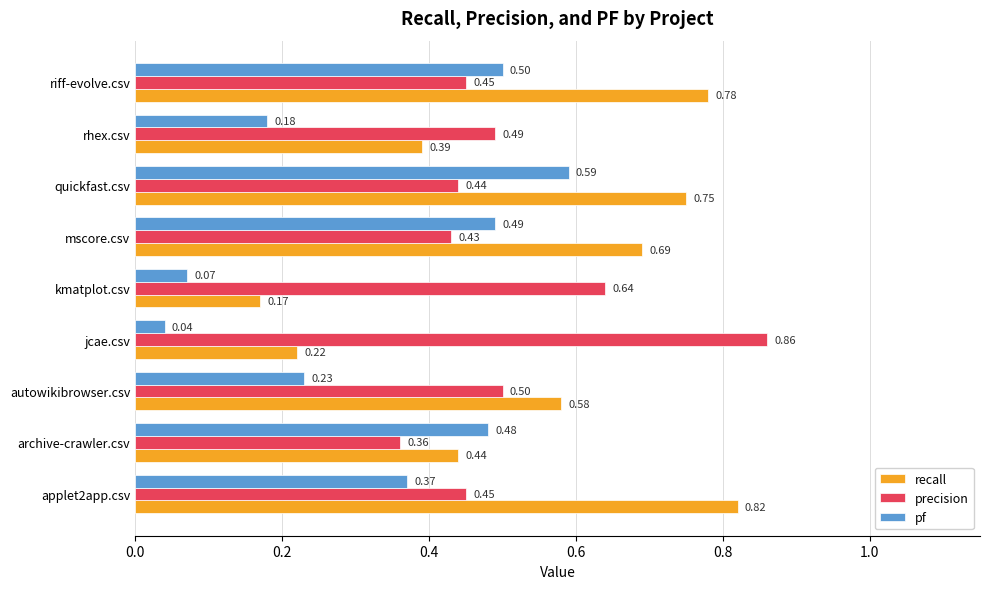

At which label does precision reach its minimum?

archive-crawler.csv